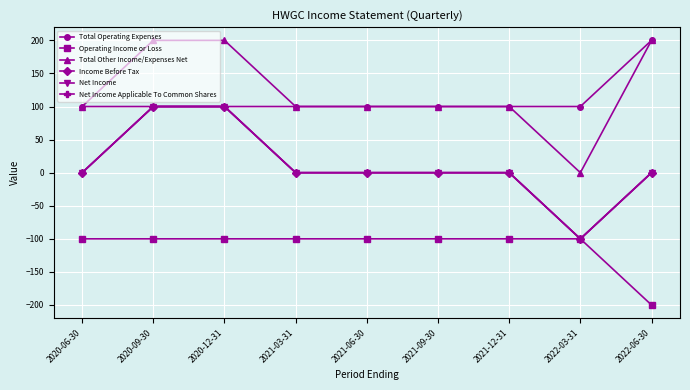

What position from the right is 2021-06-30?

5